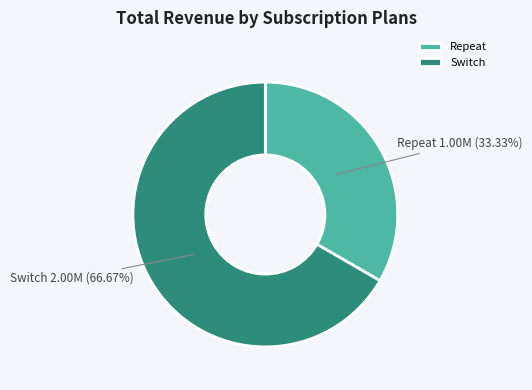

Which has a higher value, Repeat 1.00M (33.33%) or Switch 2.00M (66.67%)?

Switch 2.00M (66.67%)